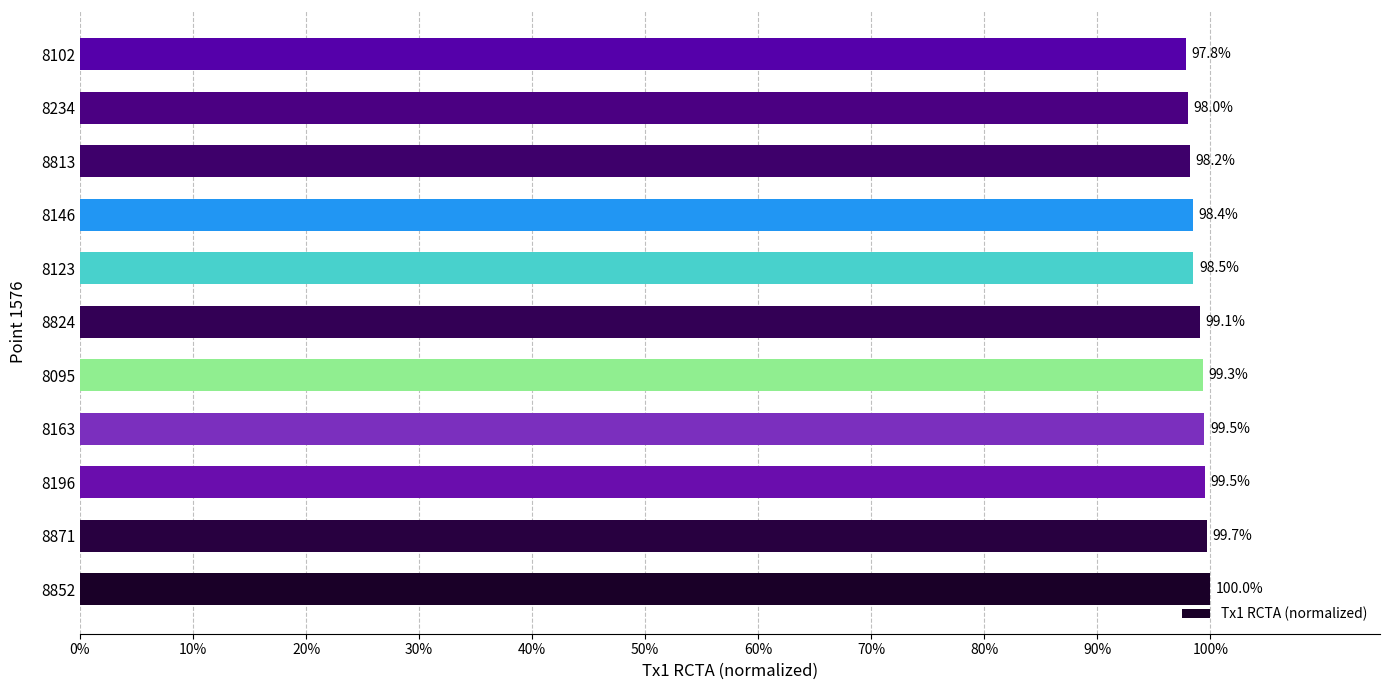

Does the chart contain any negative values?

No